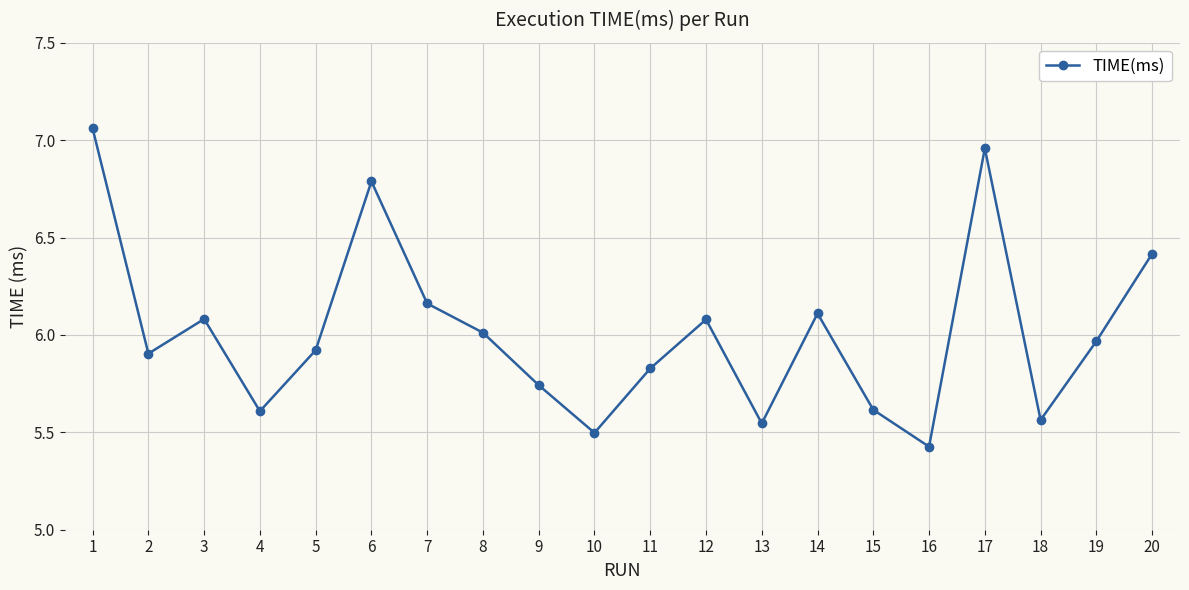

At which category does the data reach its first local valley?

2